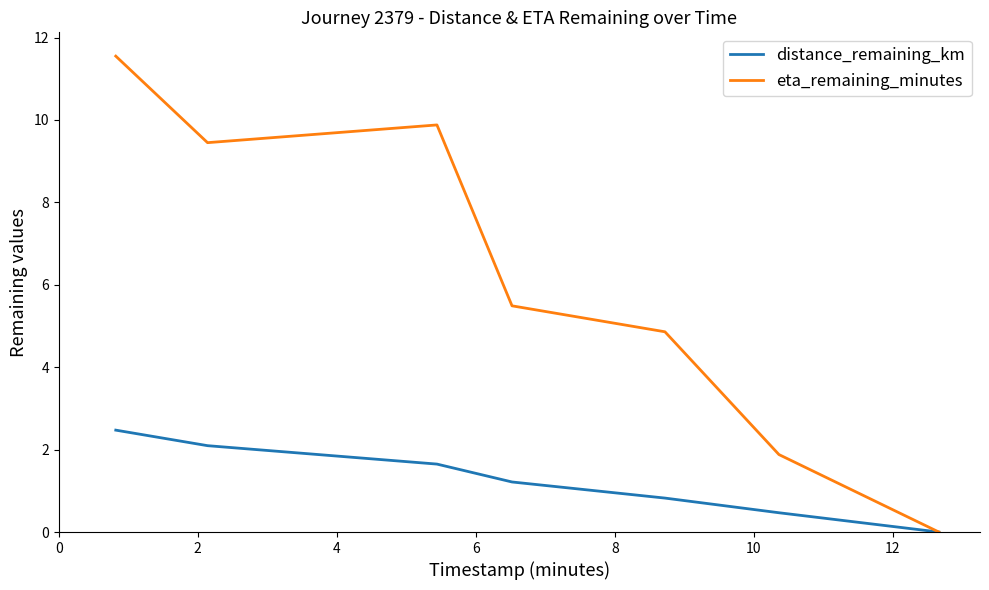

In eta_remaining_minutes, how many points are higher than both neighbors (excluding endpoints)?

1